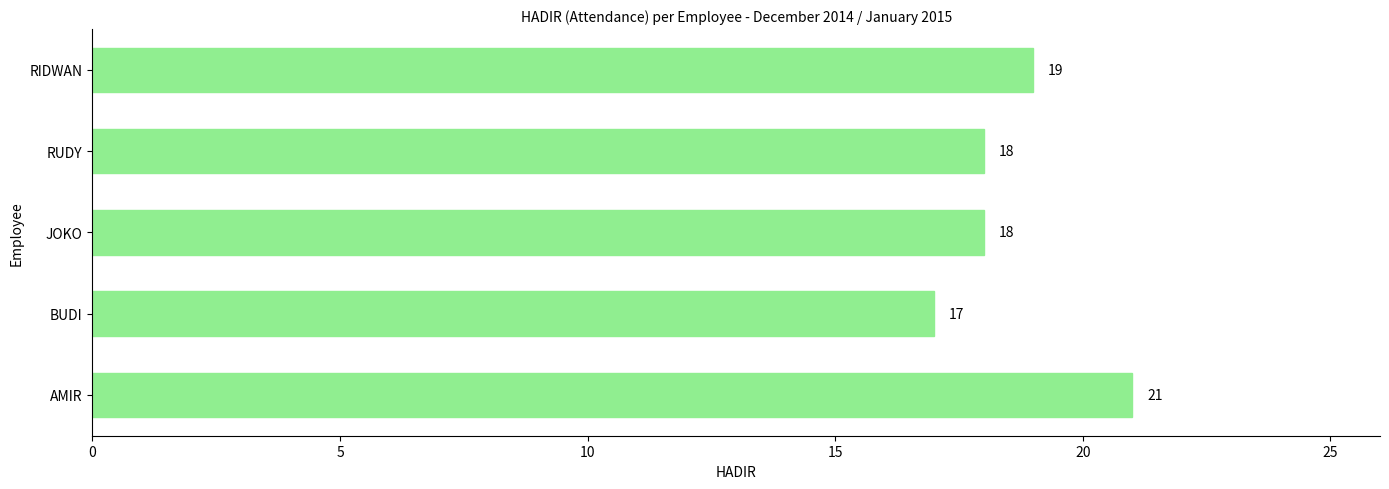

True or false: the data shows 19 at RIDWAN.

True